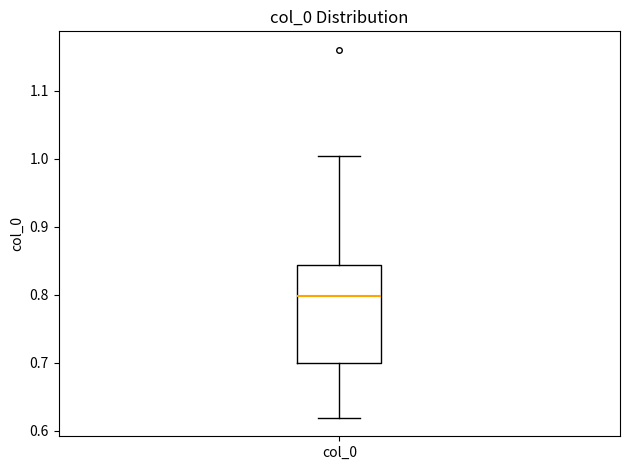

Transcribe this box plot: give where the median line is, the range the box spans, and where the two whiskers end, as read against the y-axis. The values are not printed on the chart, so give them approximately, as read against the axis.

median 0.80, box 0.70 to 0.84, whiskers 0.62 to 1.00